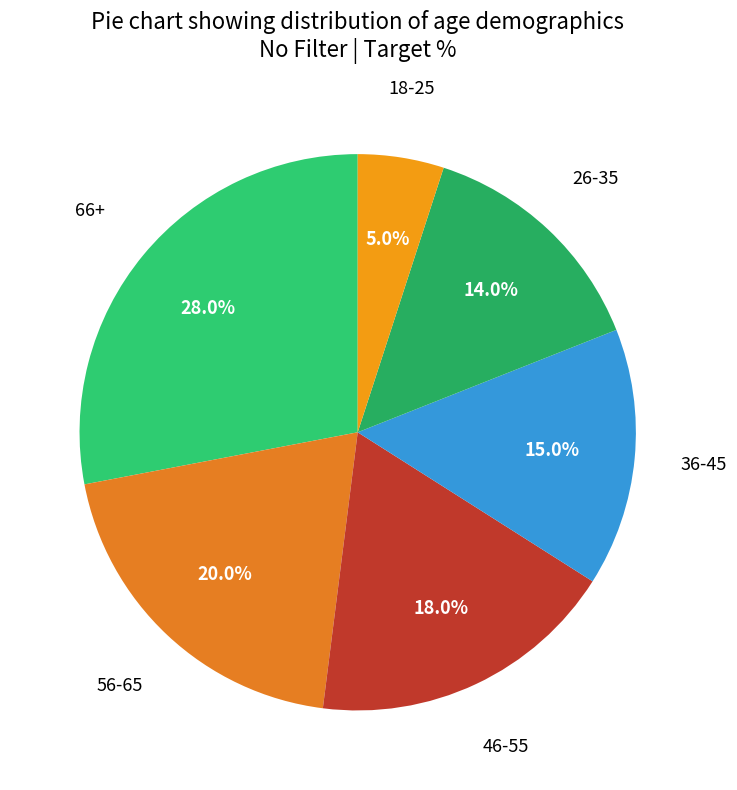

Count the number of slices in the pie.

6